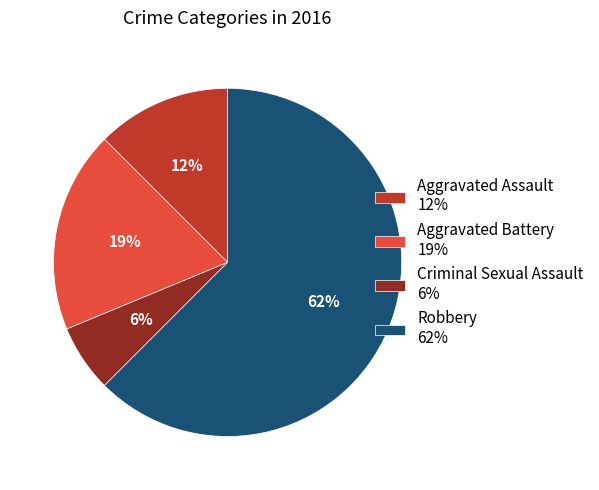

Does any single category account for the majority?

Yes